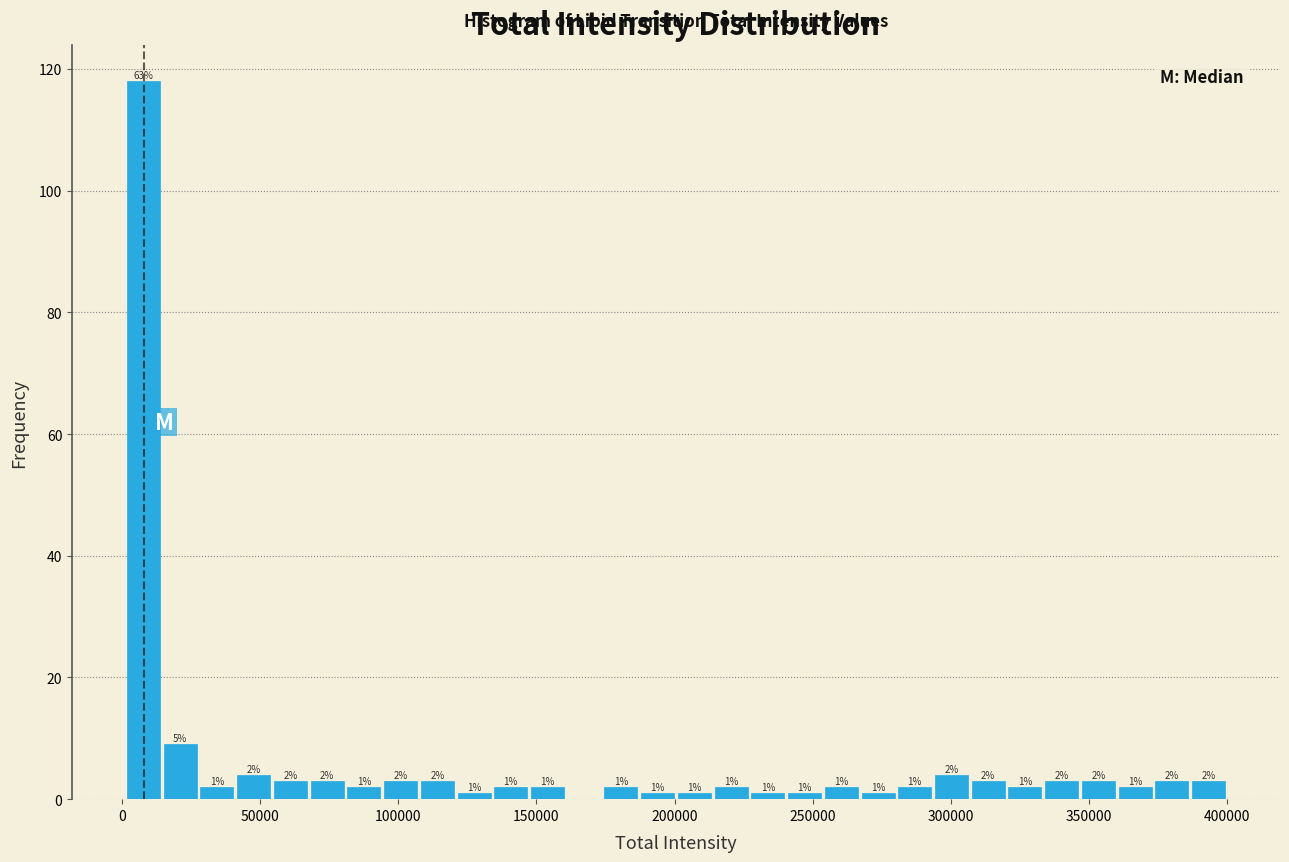

Read against the x-axis, roughly where is the centre of the tallest bar?

10000